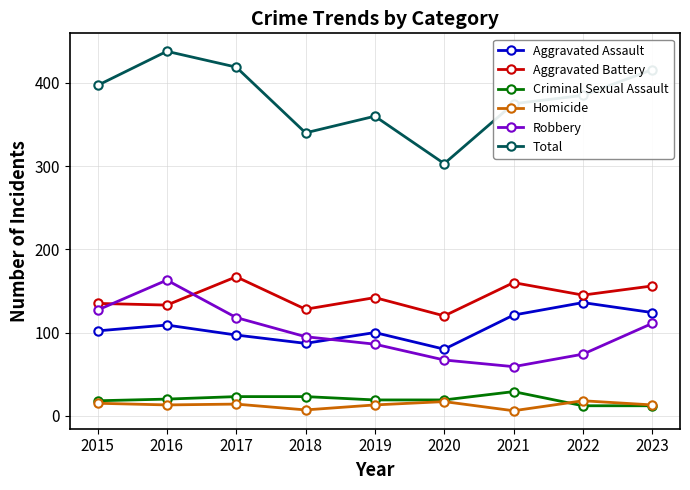

The value of Robbery at 2016 is 163. True or false?

True